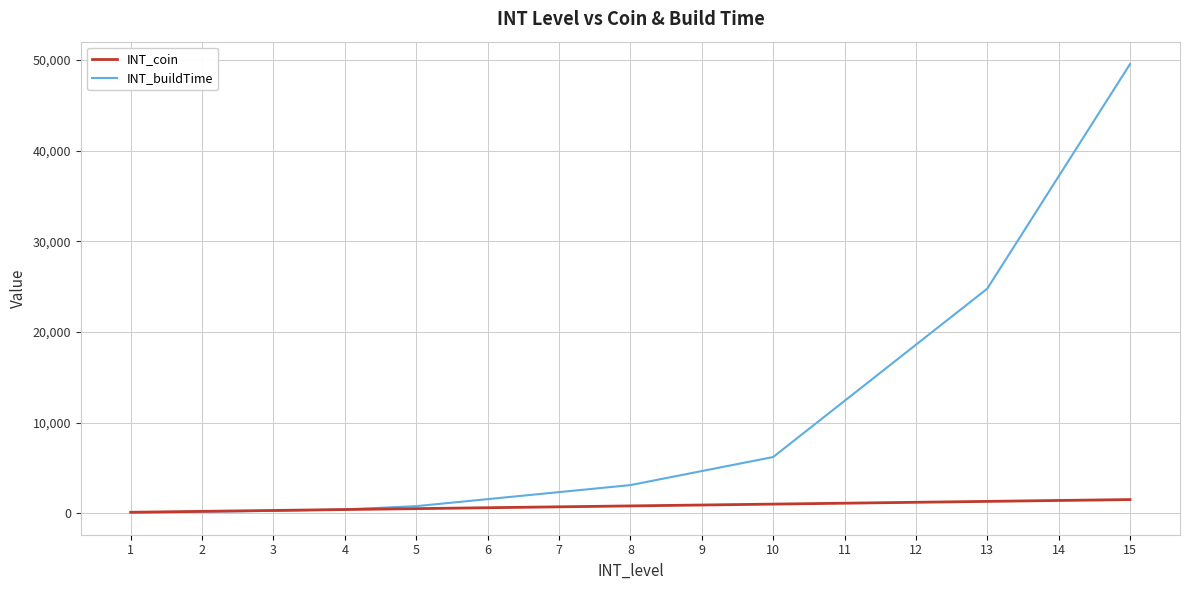

What is the maximum value for INT_coin?

1500